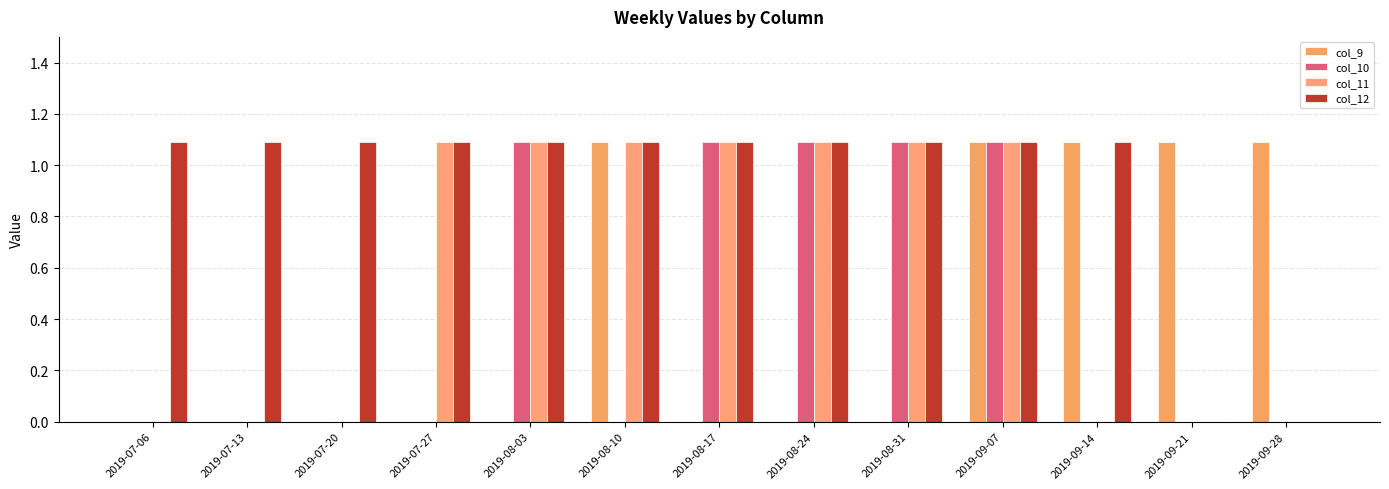

How many categories are shown in the chart?

13